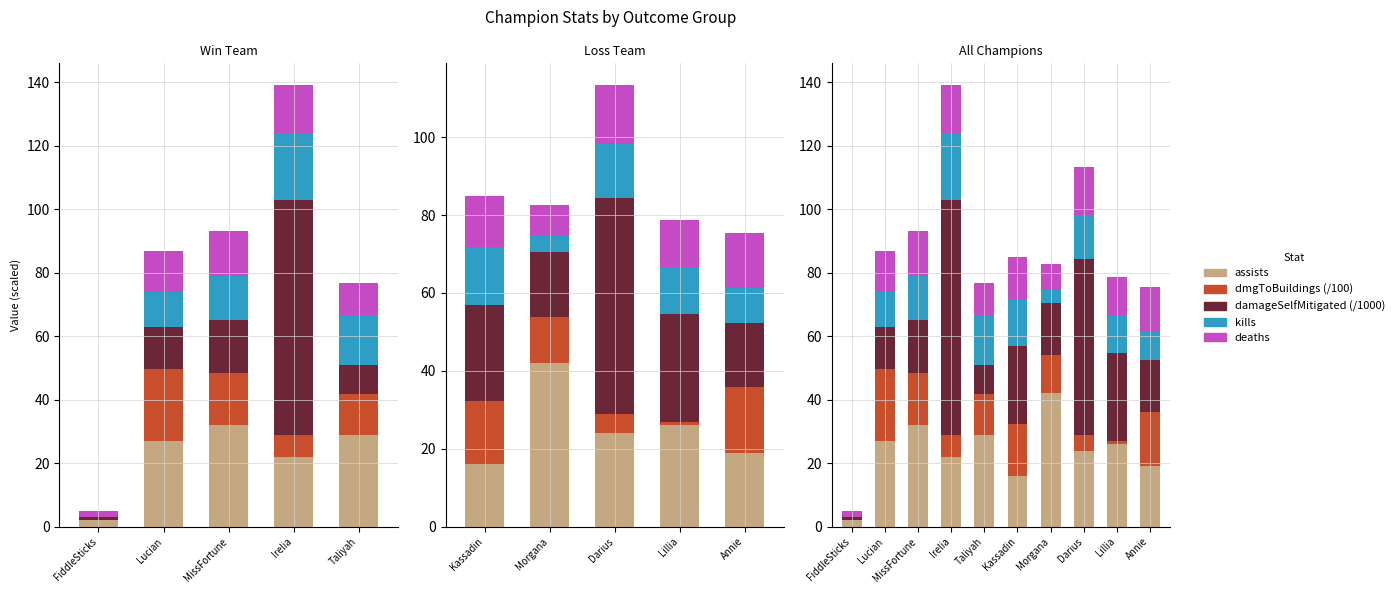

How many groups of bars are there?

10